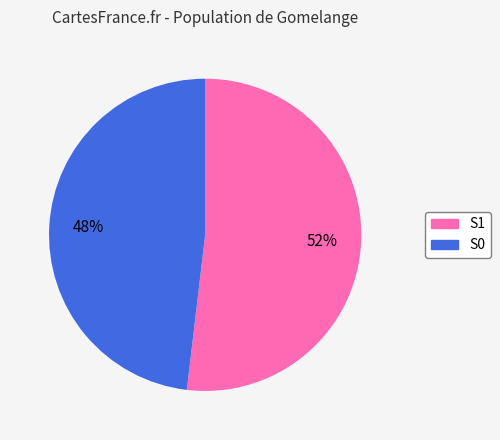

Rank the categories by value from lowest to highest.

S0, S1